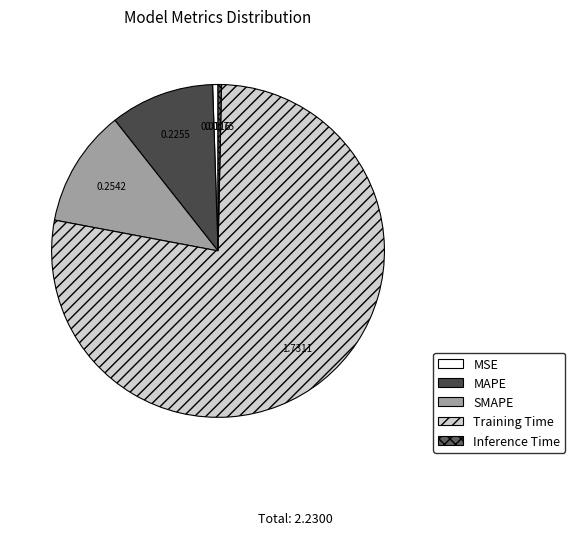

Rank the categories by value from highest to lowest.

Training Time, SMAPE, MAPE, MSE, Inference Time